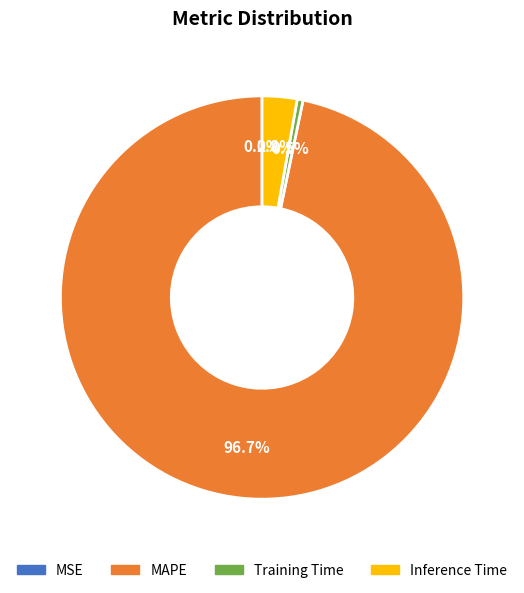

Is there any slice that represents more than half of the pie?

Yes